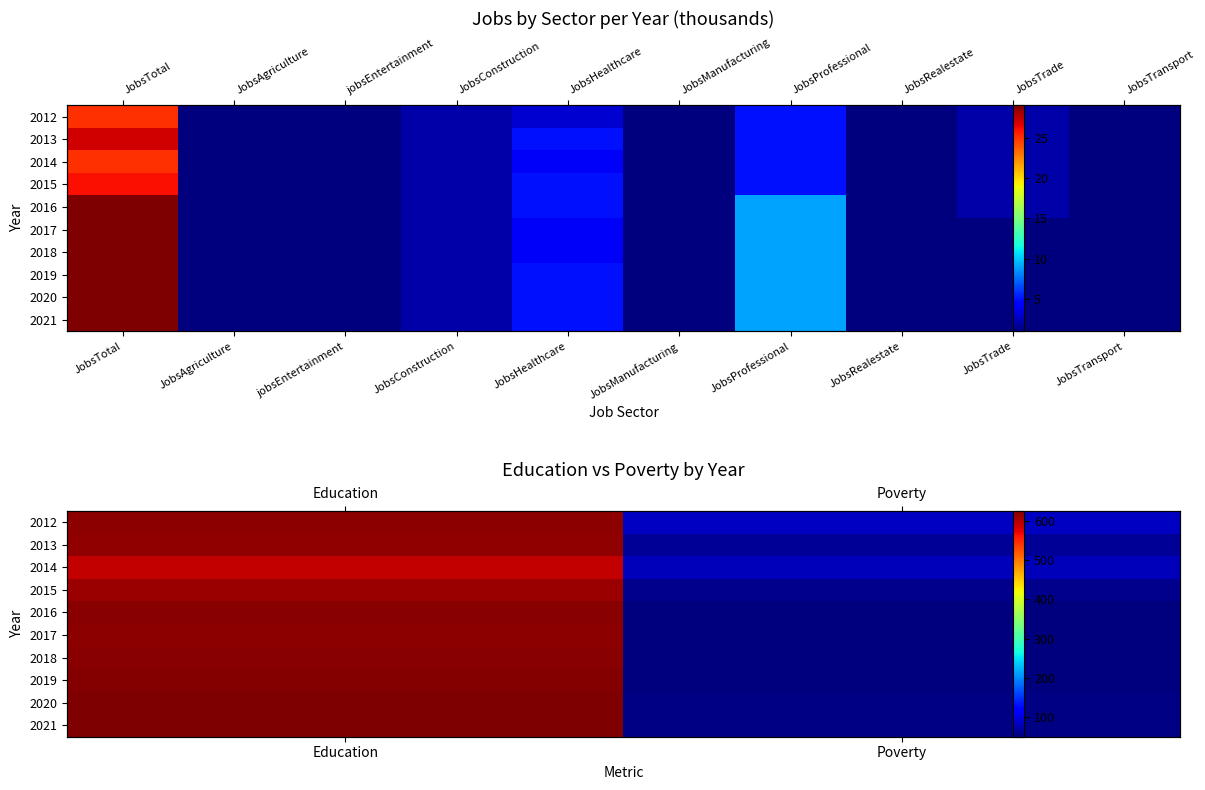

The 2012 series shows 870 at Education. True or false?

False